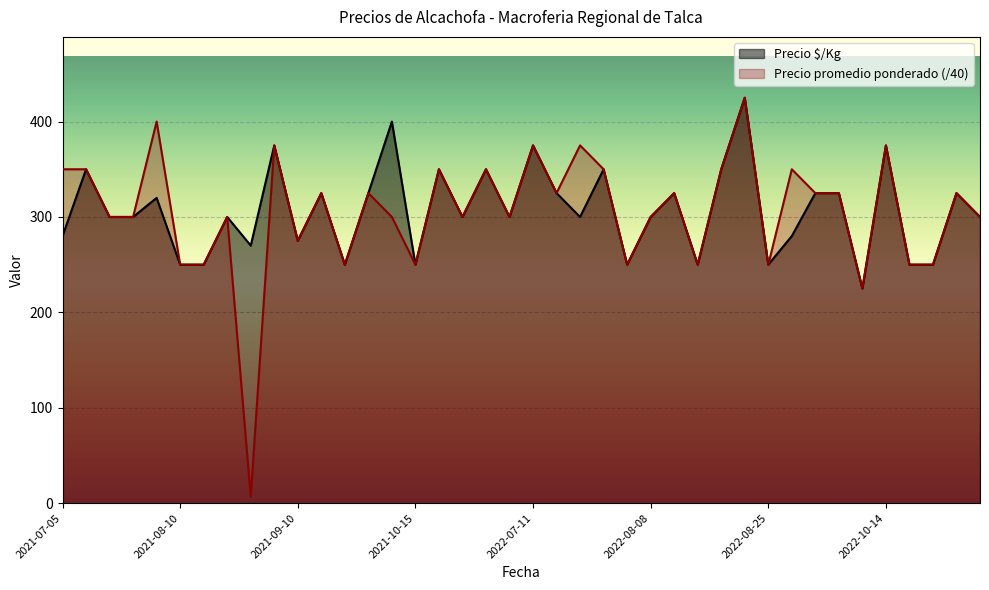

What is the maximum value for Precio promedio ponderado?

425.0